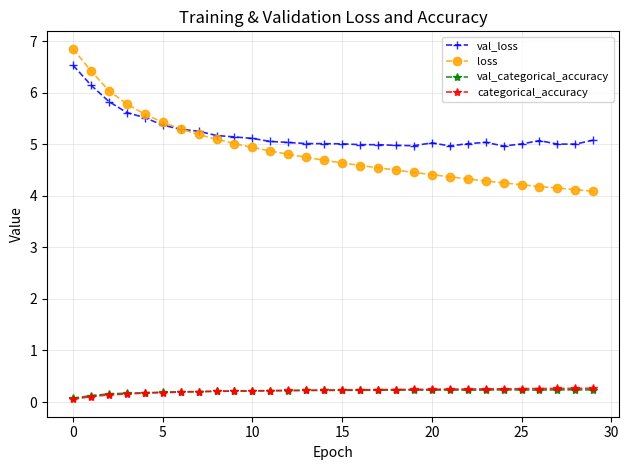

What is the sum of all val_loss values?

156.2